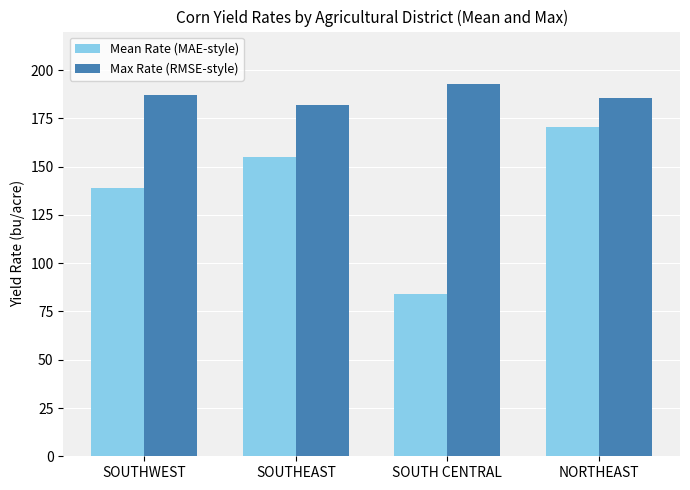

The Max Rate (RMSE-style) series shows 121.3 at SOUTHWEST. True or false?

False